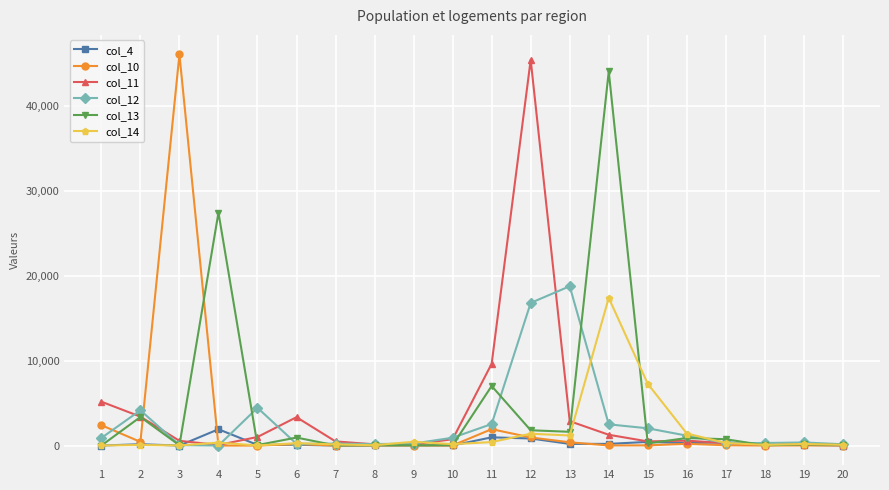

What is the greatest value displayed?

46020.5